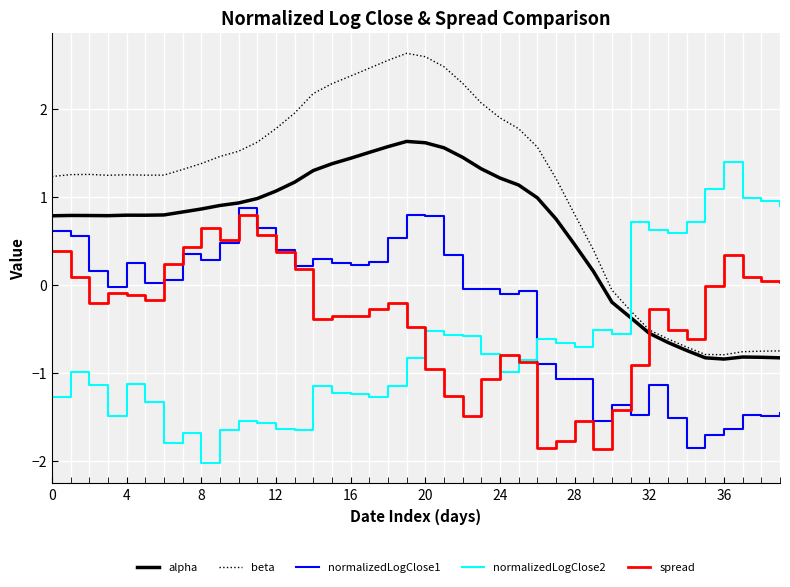

How many intersections are there between normalizedLogClose2 and normalizedLogClose1?

1